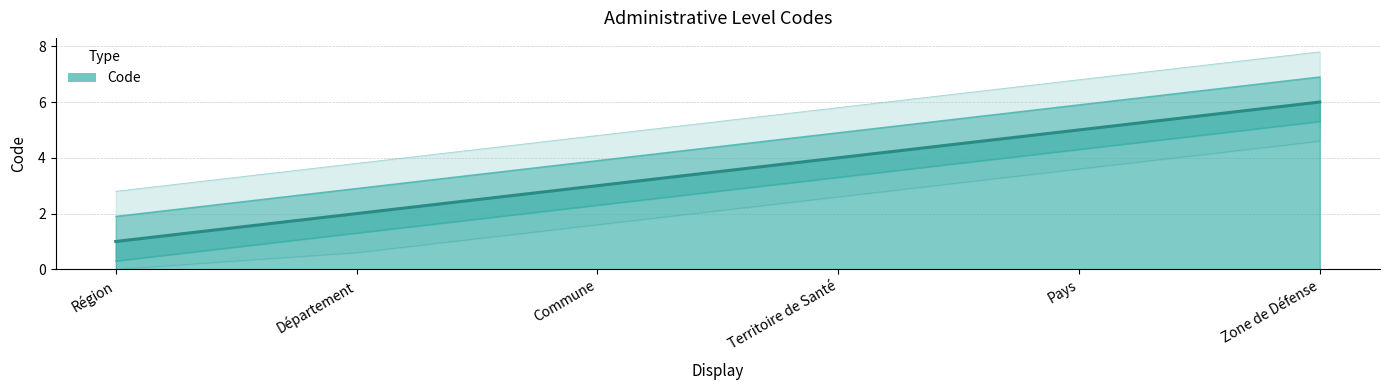

How many distinct data groups are displayed?

1